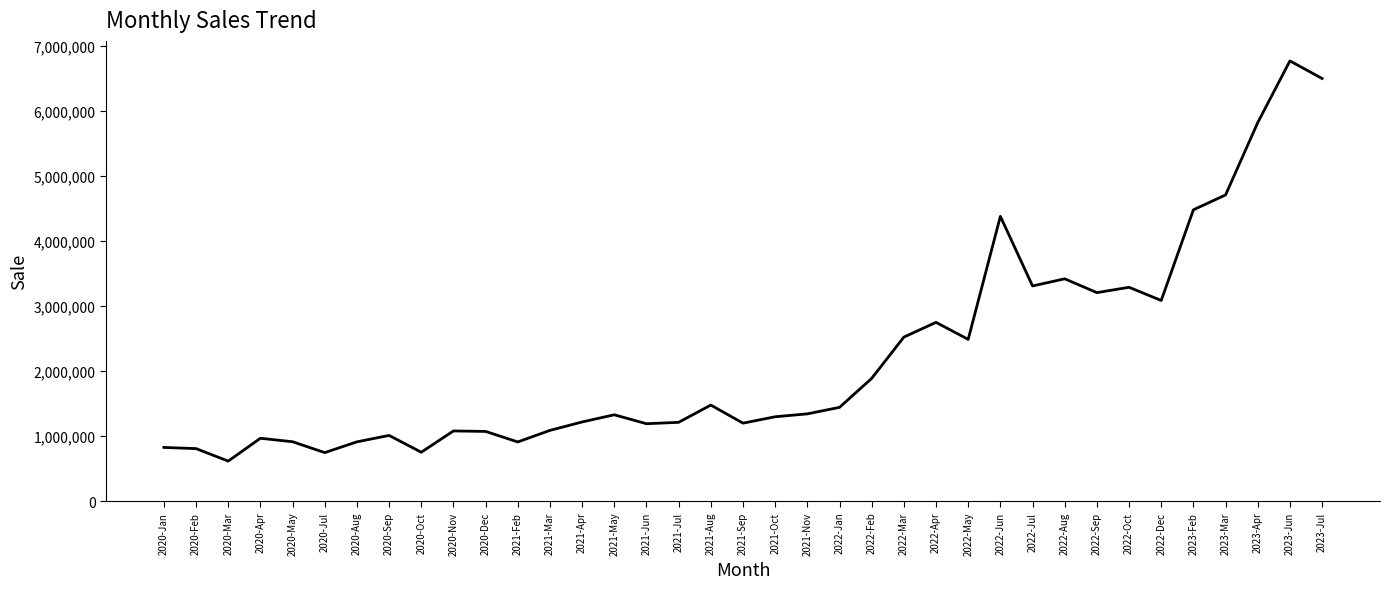

Where is the data nearest to the value 3694393?

2022-Aug